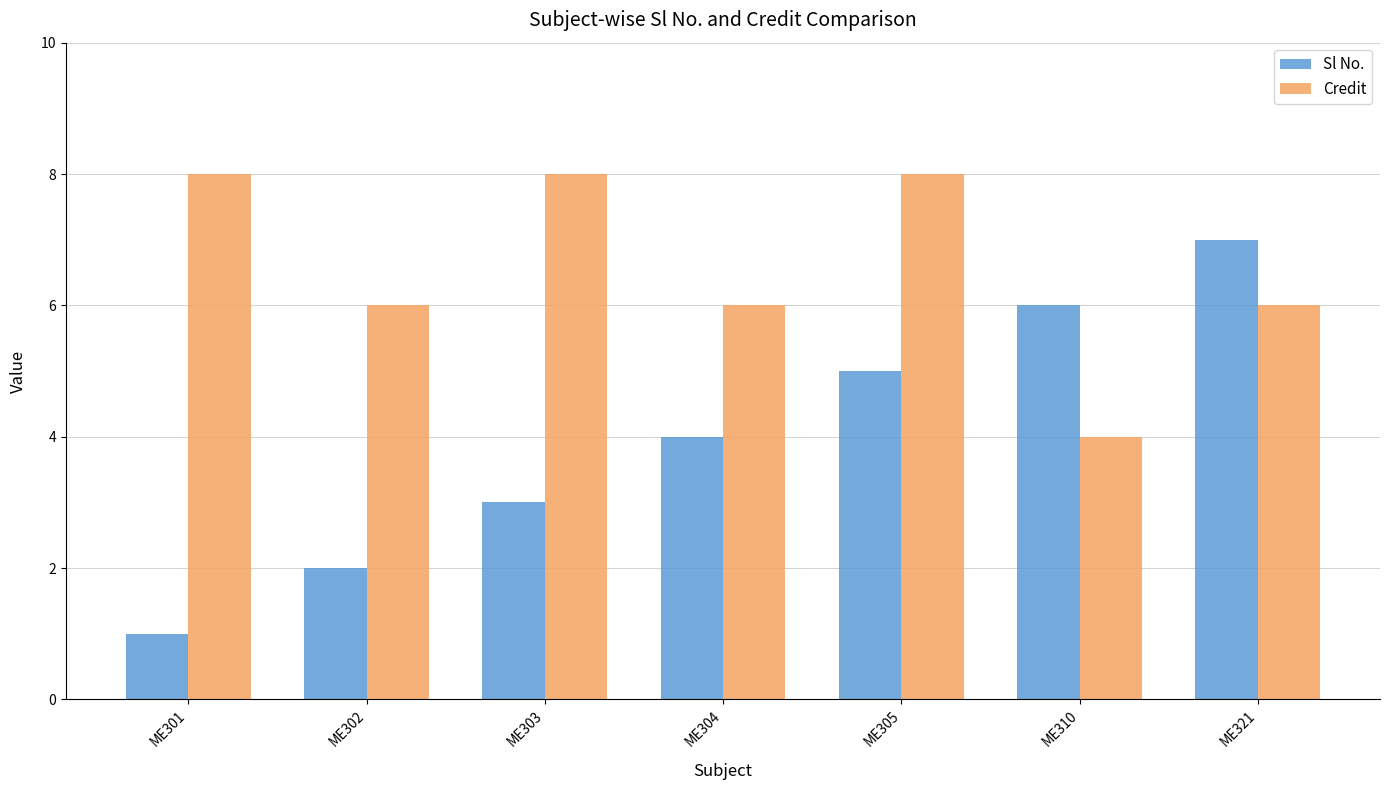

Are the bars horizontal?

No